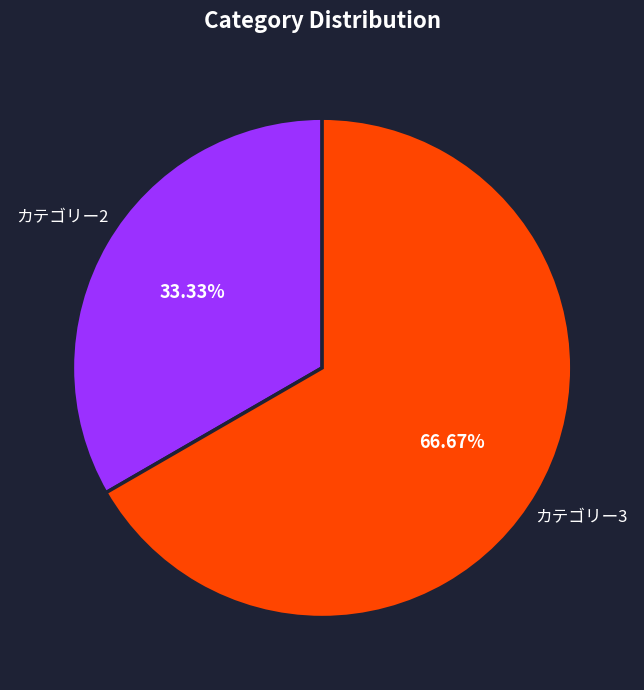

To the nearest percent, what is the average slice percentage?

50%